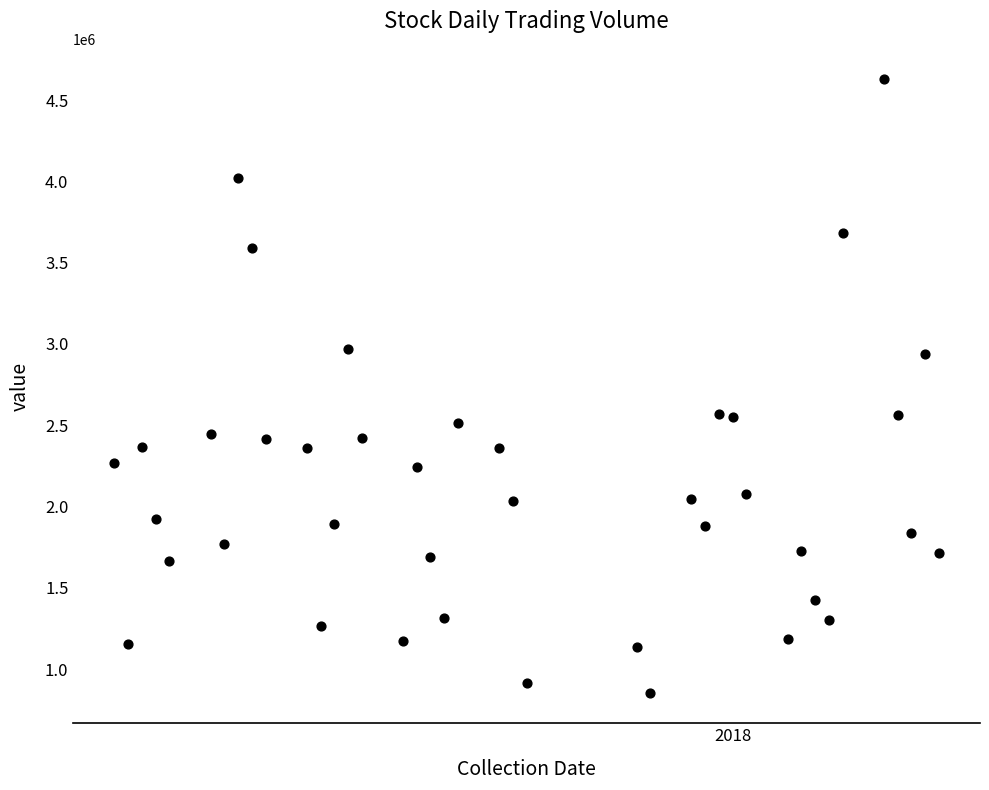

What is the range of X values (max minus min)?

60